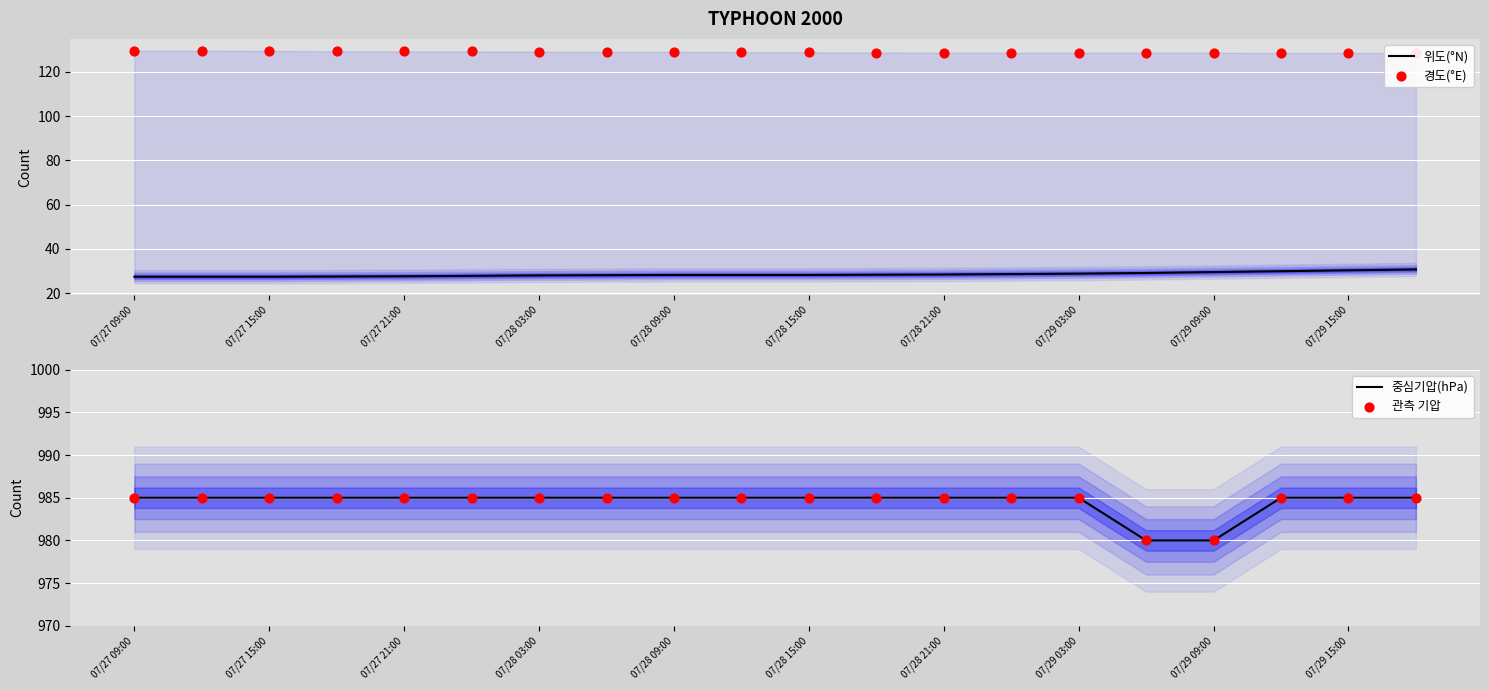

Which series has the largest total across all categories?

중심기압(hPa)